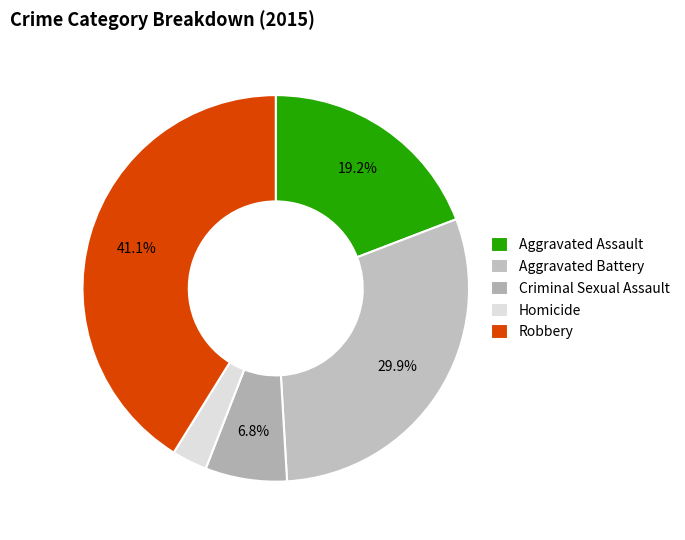

How many slices are in this pie chart?

5